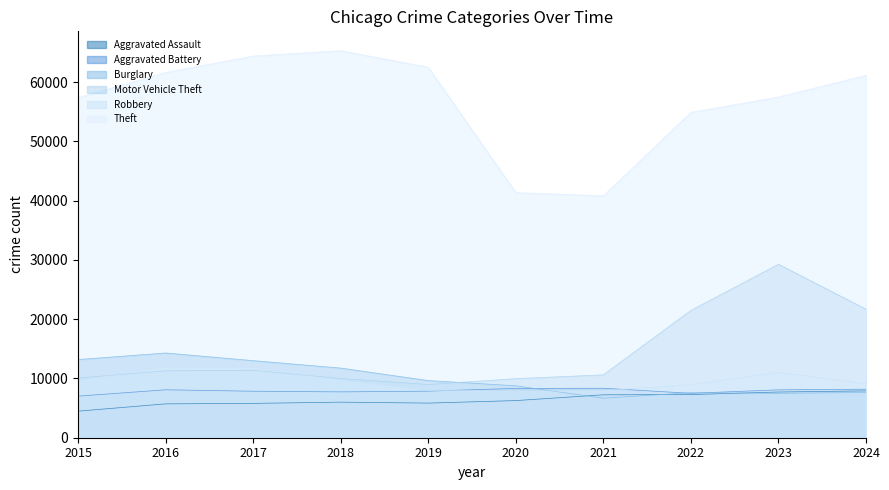

The value of Aggravated Battery at 2019 is 5198. True or false?

False